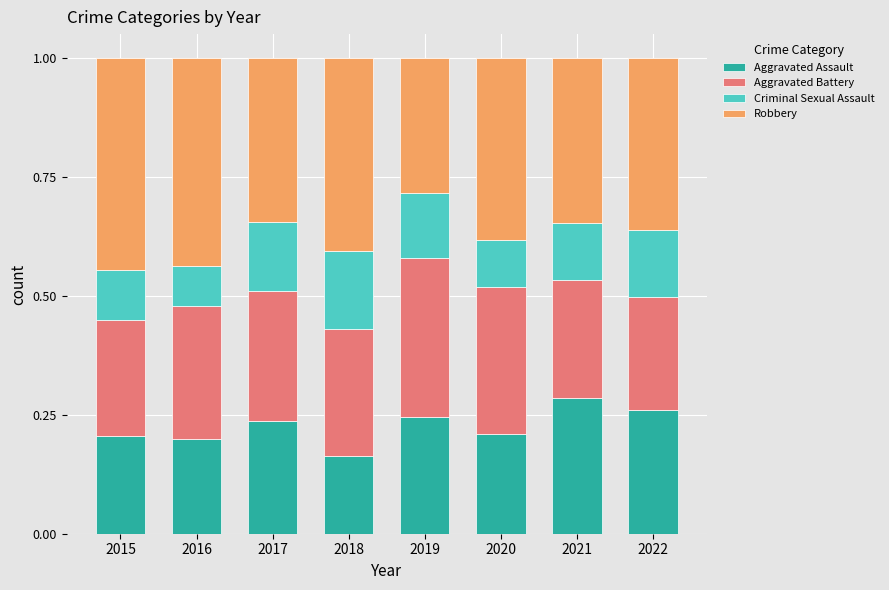

Which category has the lowest value in the Aggravated Assault series?

2018